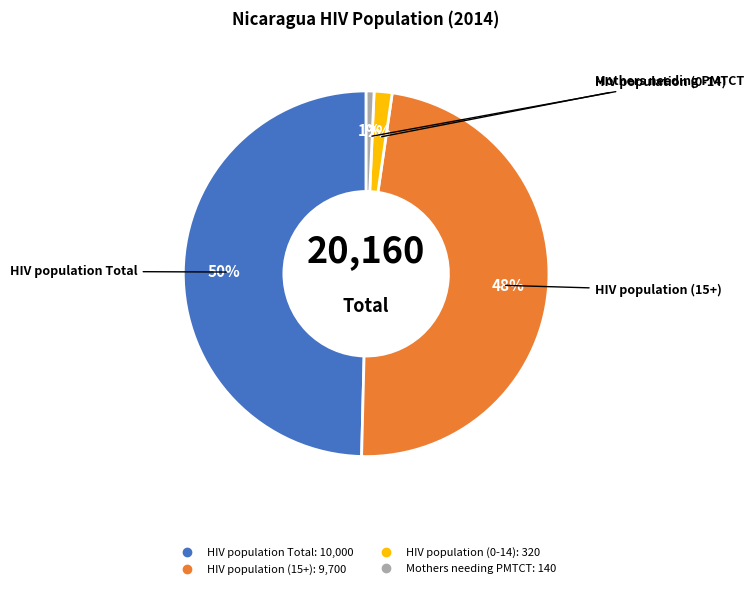

The Mothers needing PMTCT slice represents 11% of the pie. True or false?

False